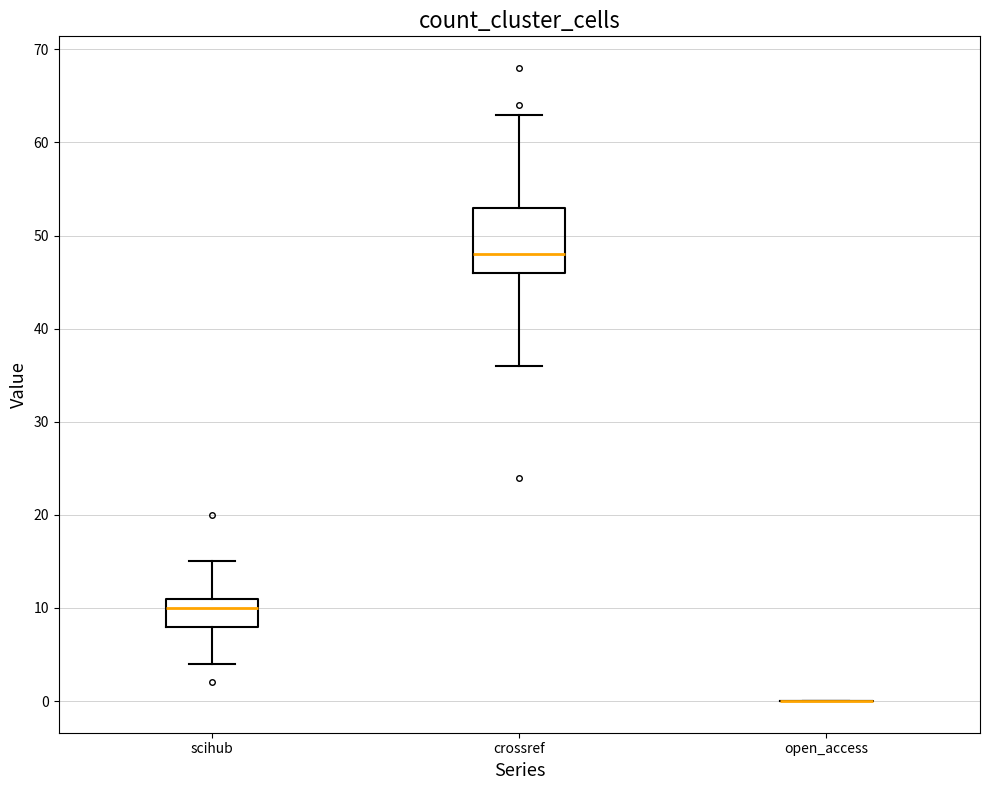

Reading left to right, read every box against the y-axis: the position of its median line, the range the box covers, and the ends of its whiskers. The values are not printed on the chart, so give them approximately, as read against the axis.

scihub: median 10, box 8 to 11, whiskers 4 to 15
crossref: median 48, box 46 to 53, whiskers 36 to 63
open_access: box collapsed to a line at 0, whiskers 0 to 0